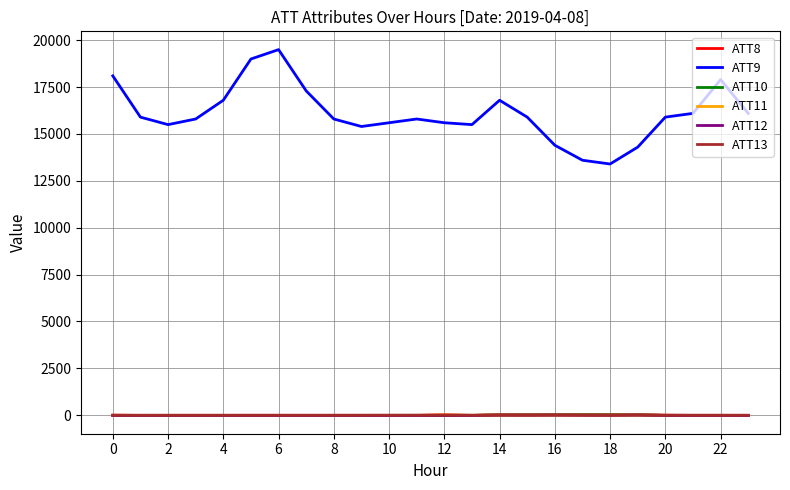

What is the minimum value for ATT8?

-10.0